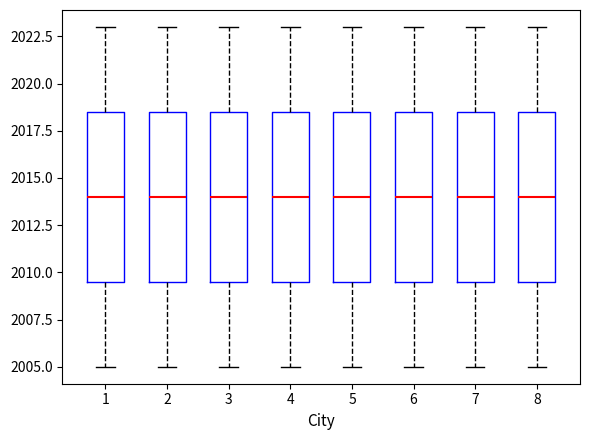

Reading left to right, transcribe this box plot: for each box, give where its median line is, the range the box spans, and where its two whiskers end, as read against the y-axis. The values are not printed on the chart, so give them approximately, as read against the axis.

1: median 2014.0, box 2009.5 to 2018.5, whiskers 2005.0 to 2023.0
2: median 2014.0, box 2009.5 to 2018.5, whiskers 2005.0 to 2023.0
3: median 2014.0, box 2009.5 to 2018.5, whiskers 2005.0 to 2023.0
4: median 2014.0, box 2009.5 to 2018.5, whiskers 2005.0 to 2023.0
5: median 2014.0, box 2009.5 to 2018.5, whiskers 2005.0 to 2023.0
6: median 2014.0, box 2009.5 to 2018.5, whiskers 2005.0 to 2023.0
7: median 2014.0, box 2009.5 to 2018.5, whiskers 2005.0 to 2023.0
8: median 2014.0, box 2009.5 to 2018.5, whiskers 2005.0 to 2023.0